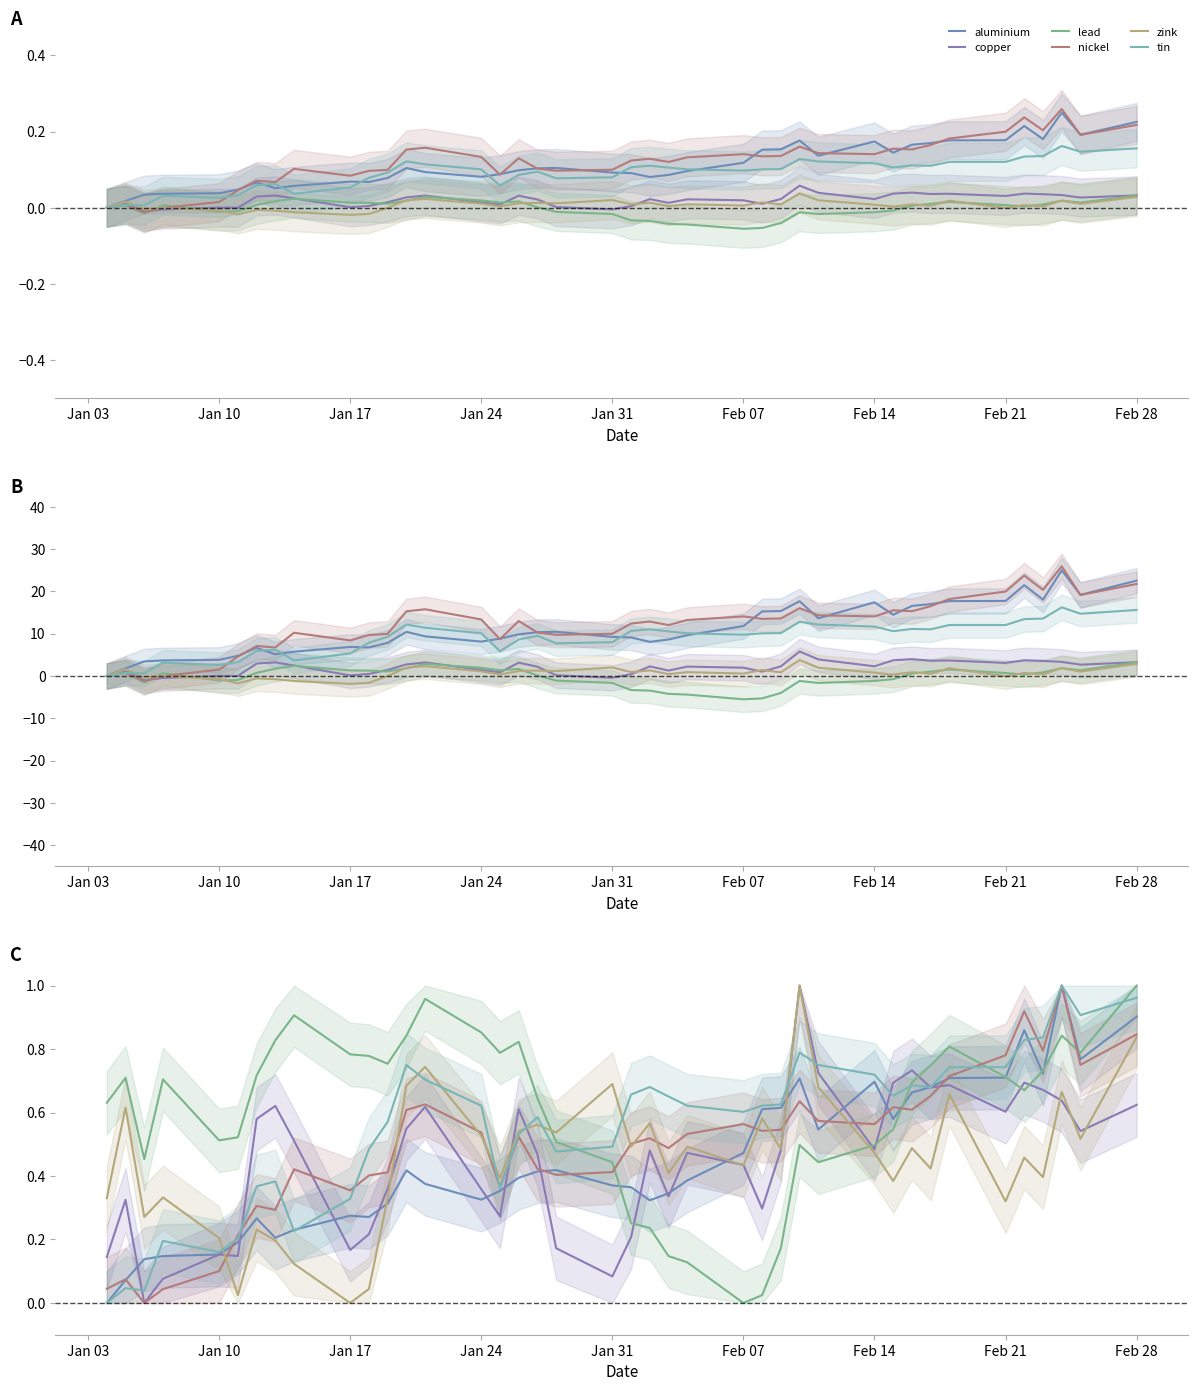

What is the highest value of the lead series?

1.0